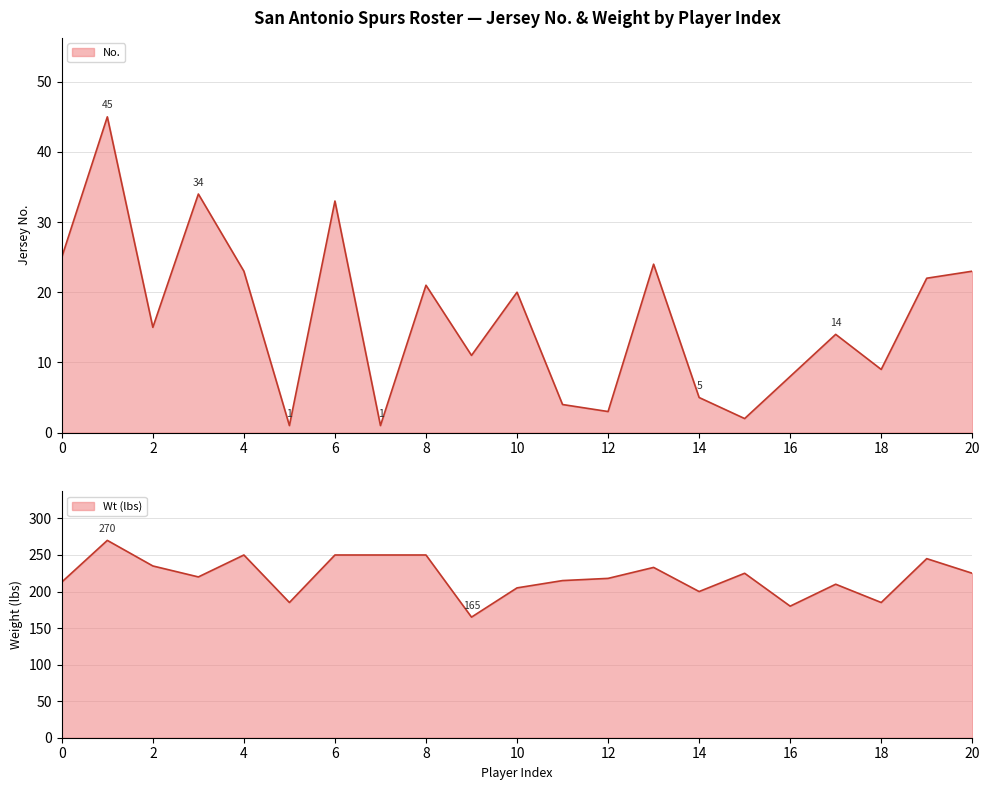

True or false: No. and Wt cross at least once.

False